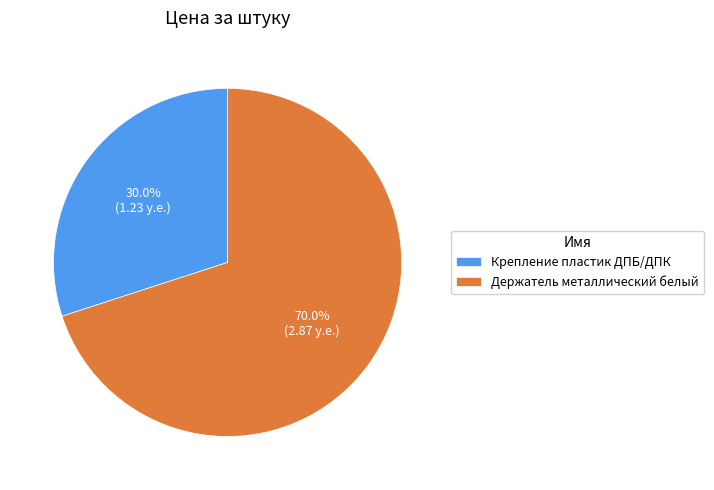

To the nearest percent, what portion does Крепление пластик ДПБ/ДПК represent?

30%